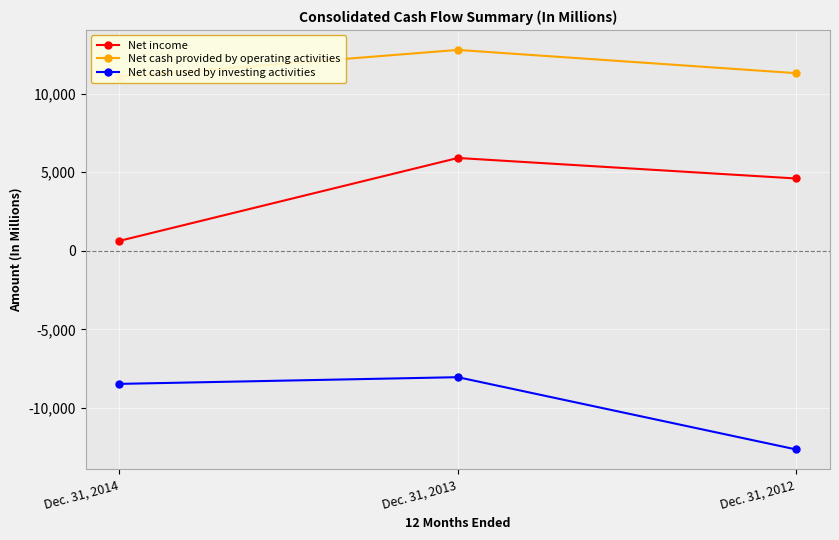

Reading left to right, what are all the values shown in this chart?

Net income: Dec. 31, 2014=630	Dec. 31, 2013=5903	Dec. 31, 2012=4598
Net cash provided by operating activities: Dec. 31, 2014=11068	Dec. 31, 2013=12778	Dec. 31, 2012=11299
Net cash used by investing activities: Dec. 31, 2014=-8470	Dec. 31, 2013=-8044	Dec. 31, 2012=-12642